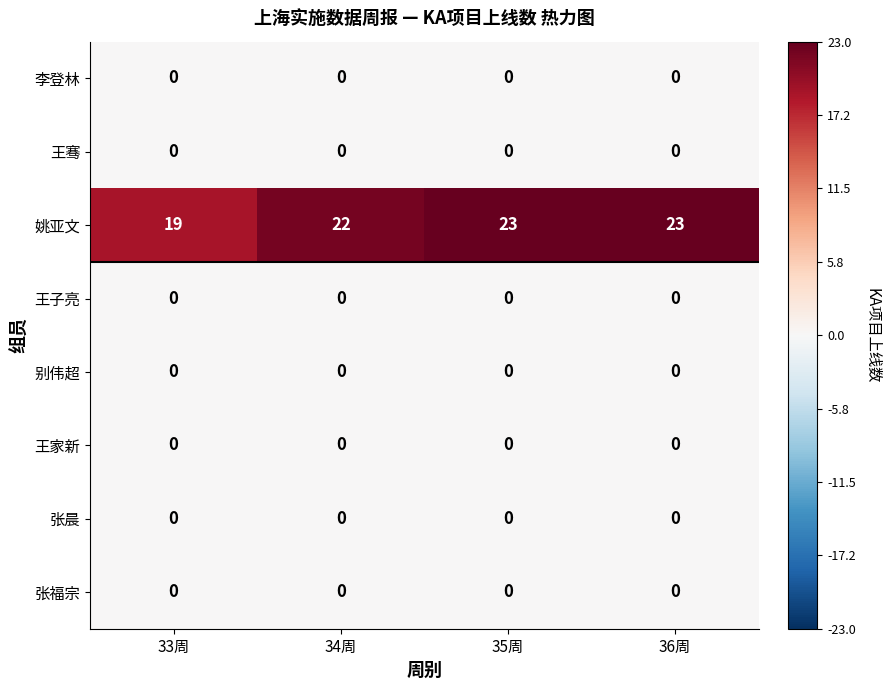

What is the maximum value for 姚亚文?

23